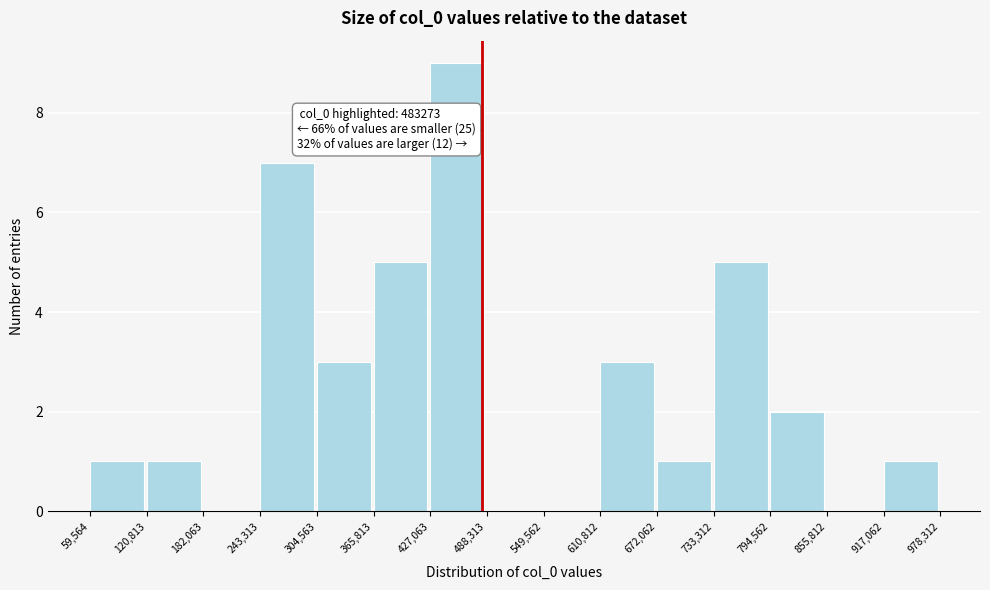

Which range on the x-axis has the tallest bar?

427,063 to 488,313